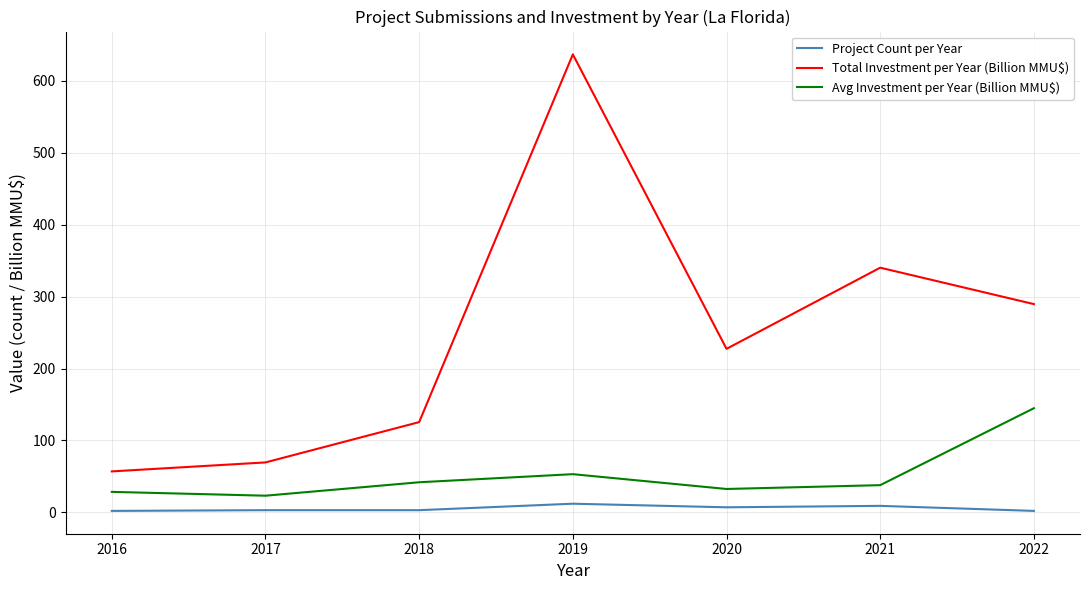

What is the difference between the maximum and minimum values in the Avg Investment per Year (Billion MMU$) series?

121.7